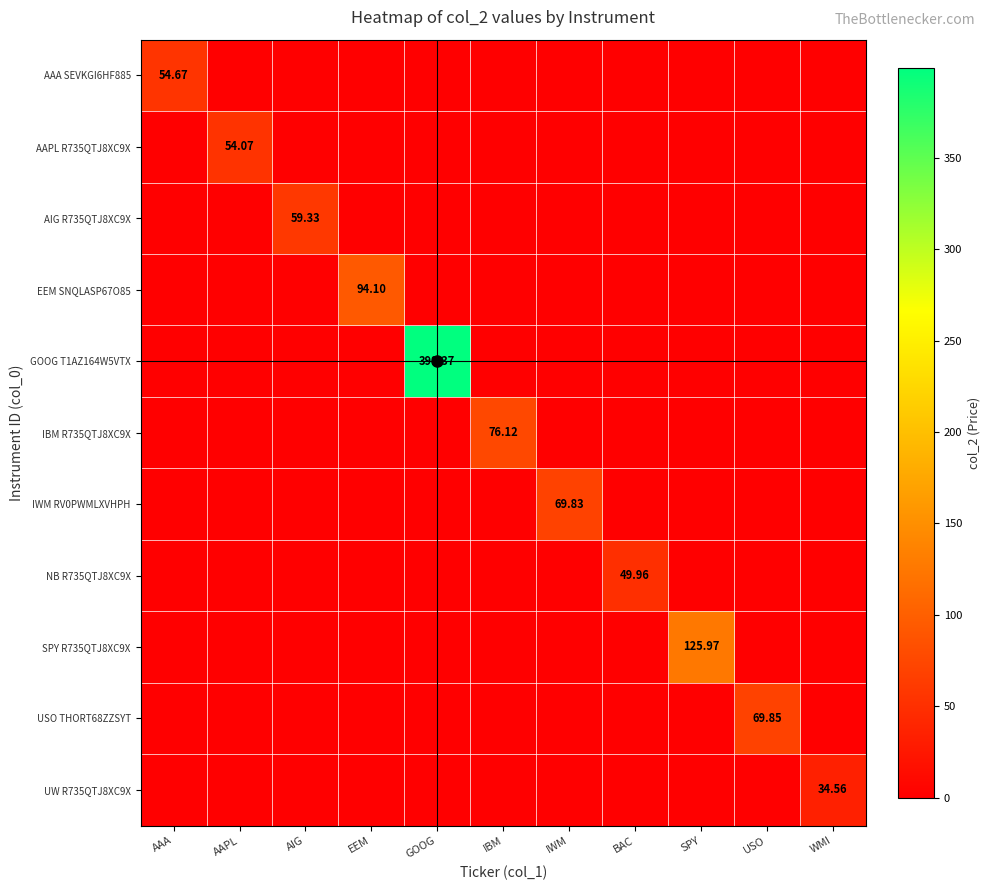

Rank the series at IWM from lowest to highest value.

AAA SEVKGI6HF885, AAPL R735QTJ8XC9X, AIG R735QTJ8XC9X, EEM SNQLASP67O85, GOOG T1AZ164W5VTX, IBM R735QTJ8XC9X, NB R735QTJ8XC9X, SPY R735QTJ8XC9X, USO THORT68ZZSYT, UW R735QTJ8XC9X, IWM RV0PWMLXVHPH